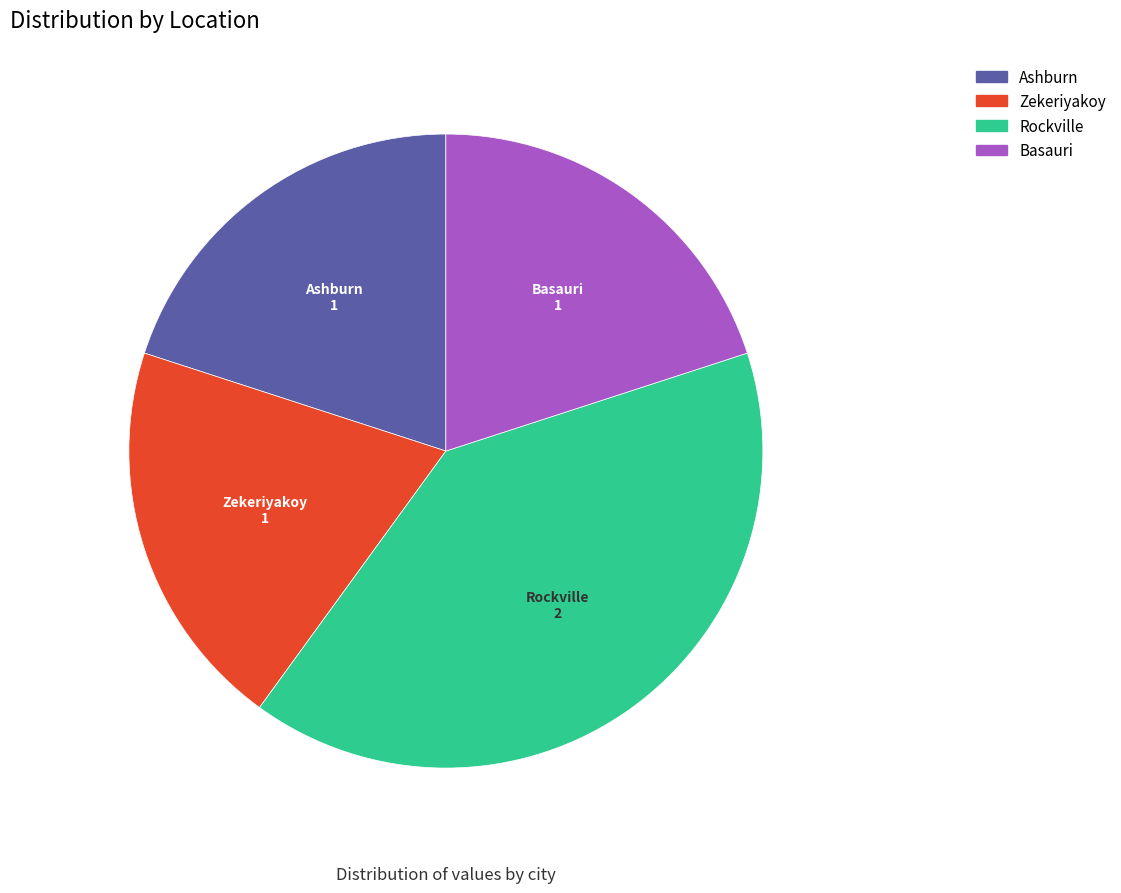

Which slice is the largest?

Rockville